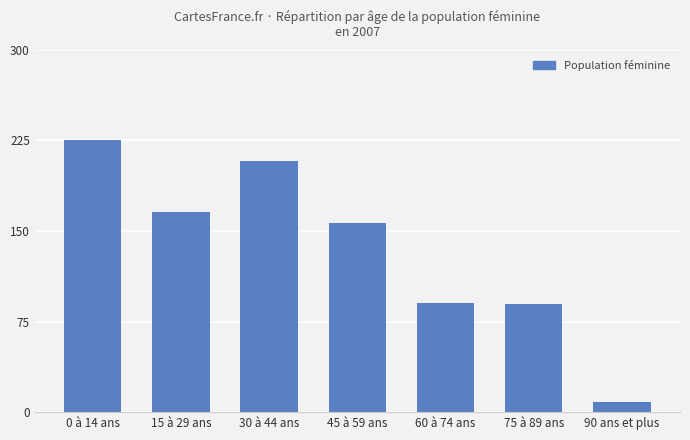

What is the greatest value displayed?

225.0